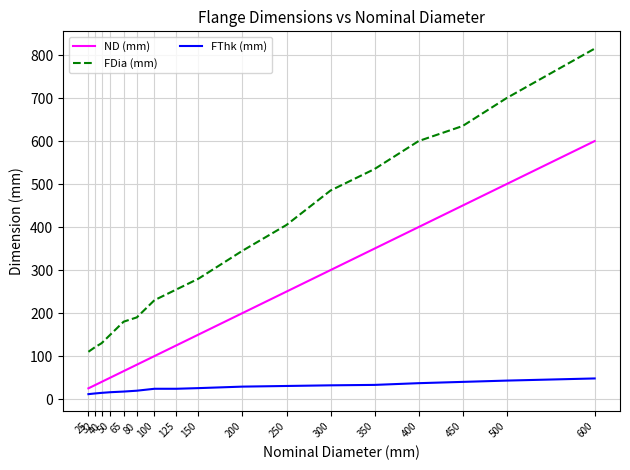

What is the difference between the maximum and minimum values in the ND (mm) series?

575.0